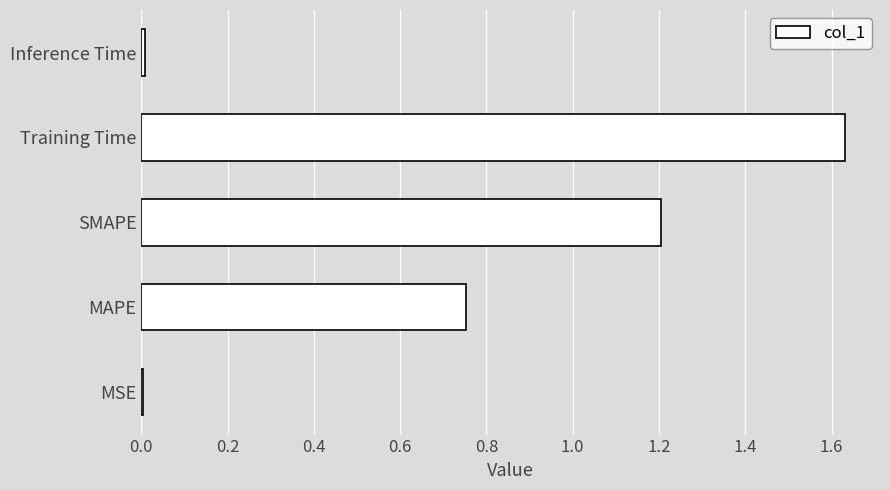

Which category has the highest value across all series?

Training Time